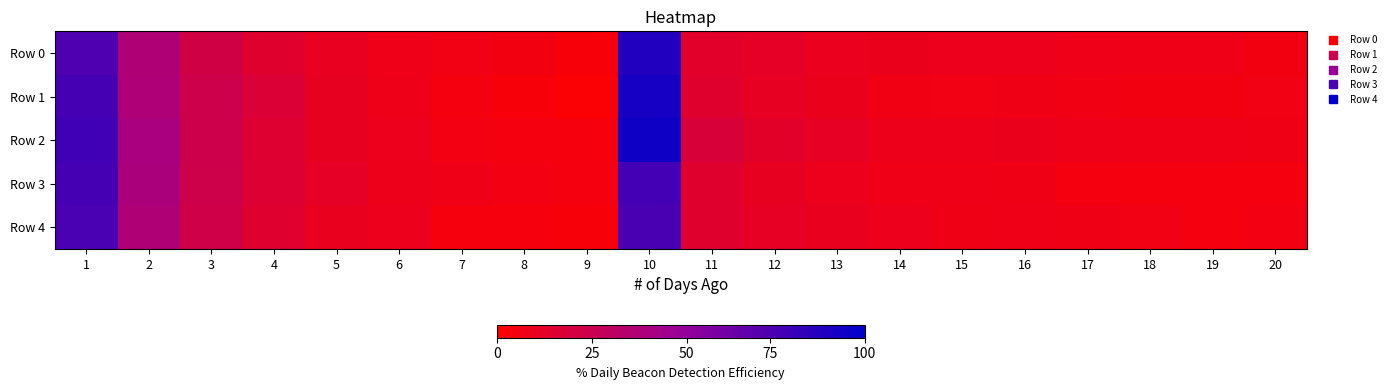

At how many categories does at least one series exceed 0?

20